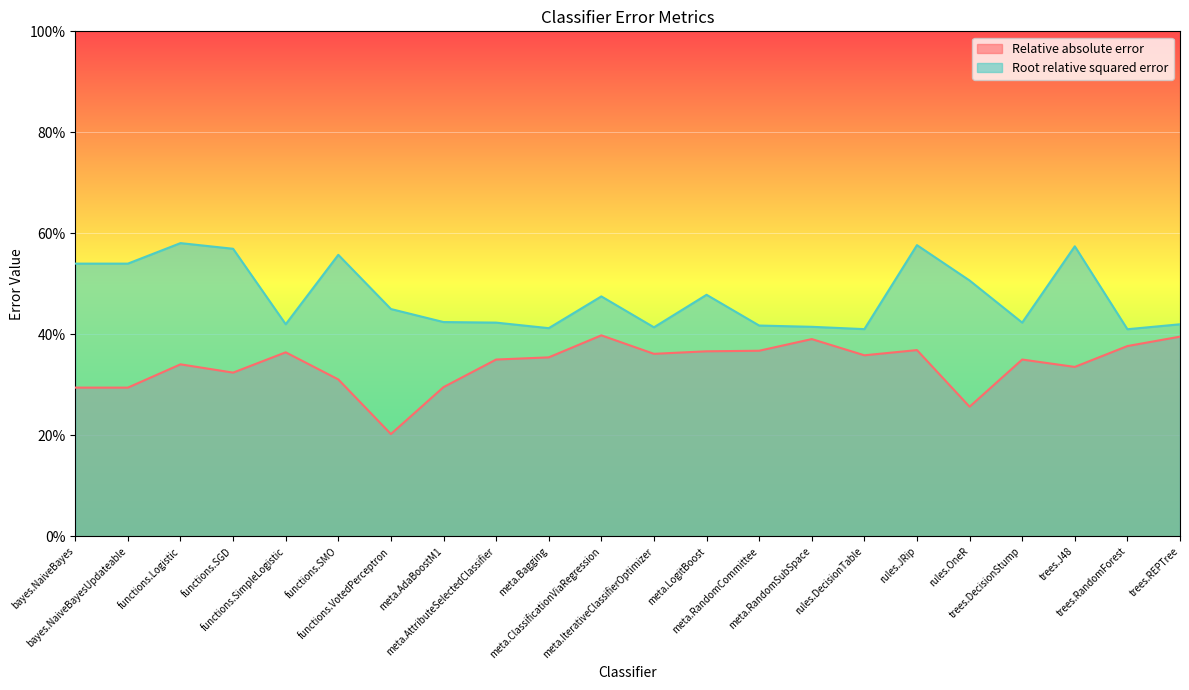

Rank the categories by Root relative squared error value from lowest to highest.

trees.RandomForest, rules.DecisionTable, meta.Bagging, meta.IterativeClassifierOptimizer, meta.RandomSubSpace, meta.RandomCommittee, trees.REPTree, functions.SimpleLogistic, meta.AttributeSelectedClassifier, trees.DecisionStump, meta.AdaBoostM1, functions.VotedPerceptron, meta.ClassificationViaRegression, meta.LogitBoost, rules.OneR, bayes.NaiveBayes, bayes.NaiveBayesUpdateable, functions.SMO, functions.SGD, trees.J48, rules.JRip, functions.Logistic